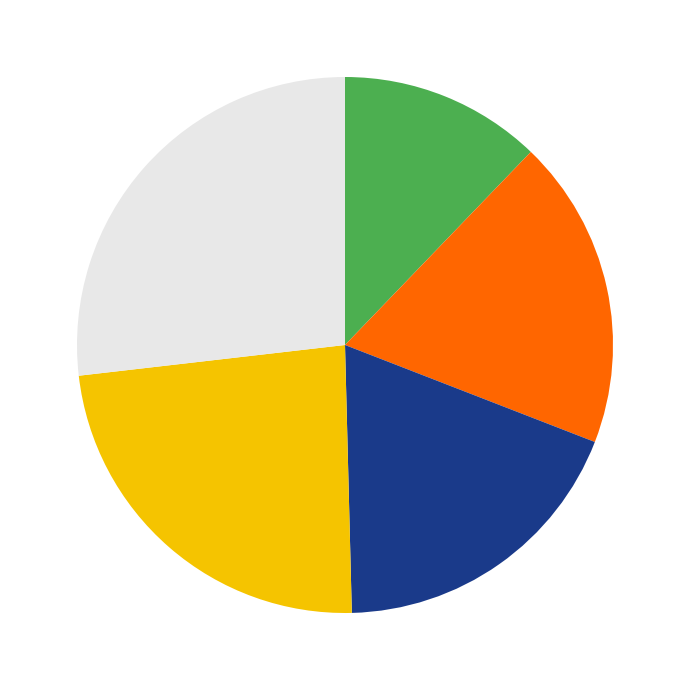

Is there any slice that represents more than half of the pie?

No